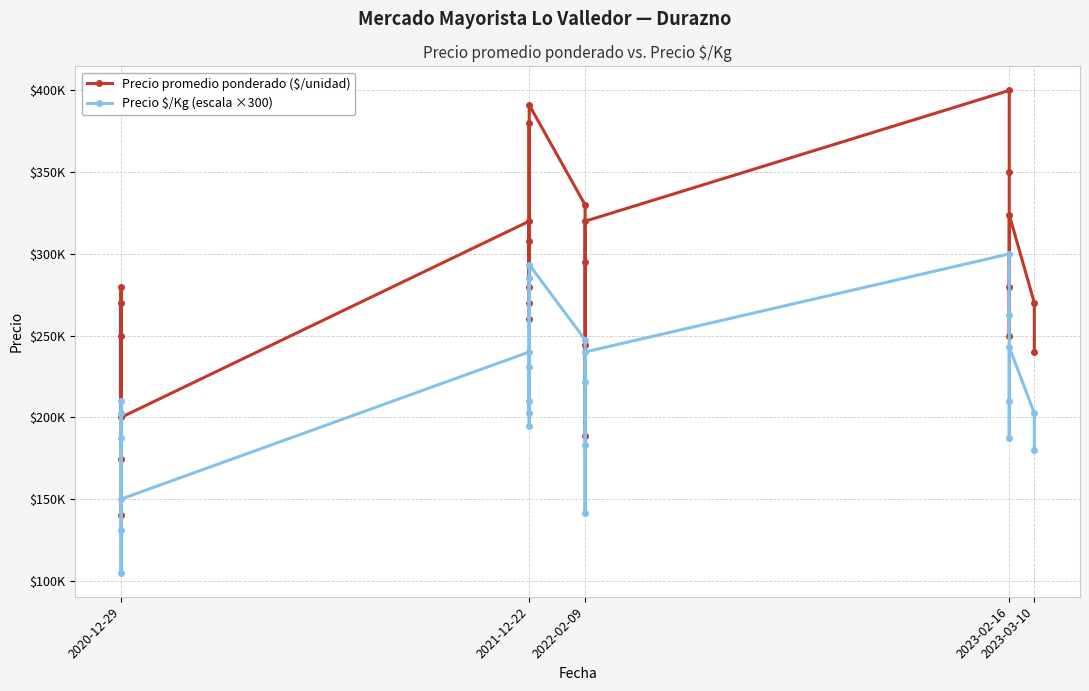

True or false: Precio $/Kg (escala ×300) and Precio promedio ponderado ($/unidad) intersect in this chart.

False